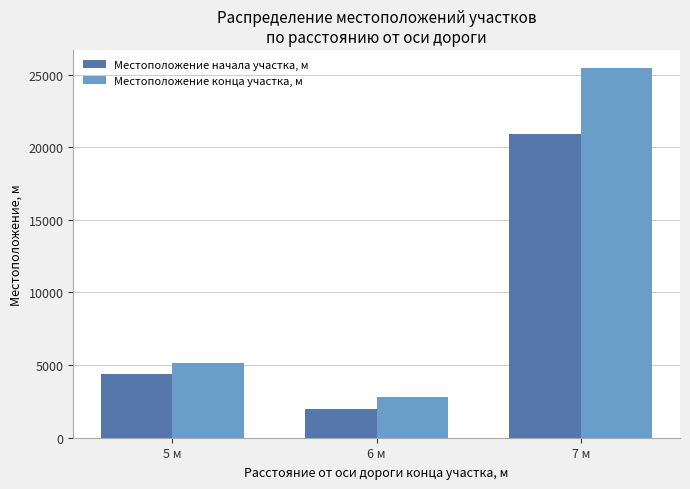

Reading left to right, what are all the values shown in this chart?

Местоположение начала участка, м: 5 м=4364	6 м=1955	7 м=20902
Местоположение конца участка, м: 5 м=5143	6 м=2795	7 м=25425